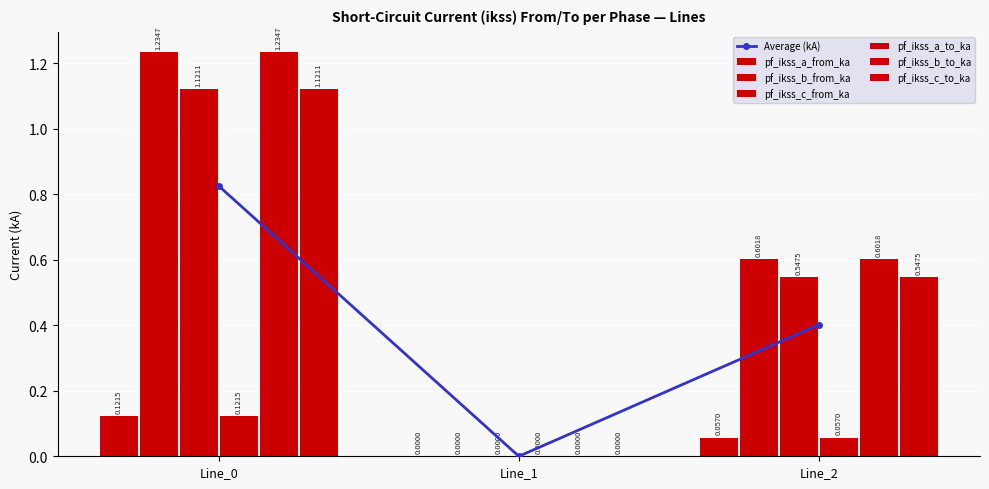

How many data points does each series have?

3